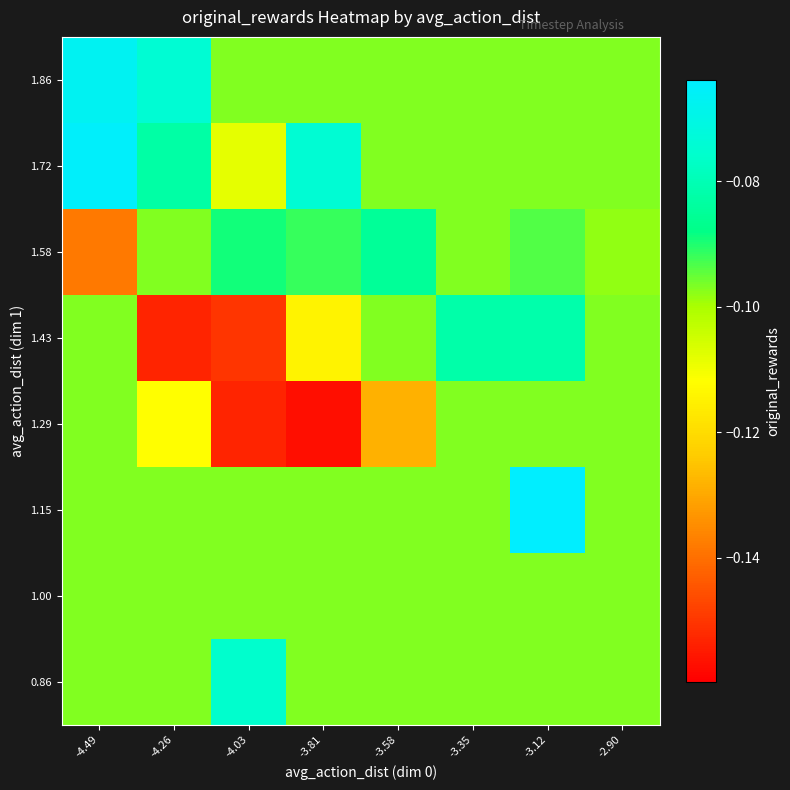

What is the spread (max minus min) of values at -4.03?

0.1